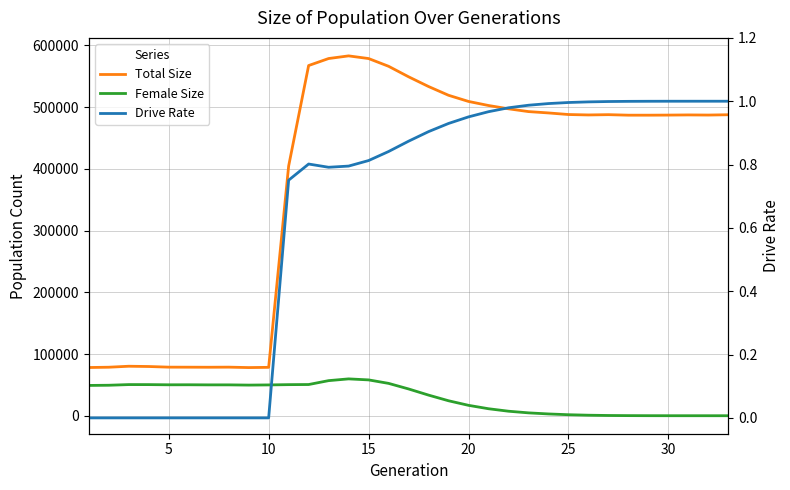

True or false: Female Size and Total Size intersect in this chart.

False